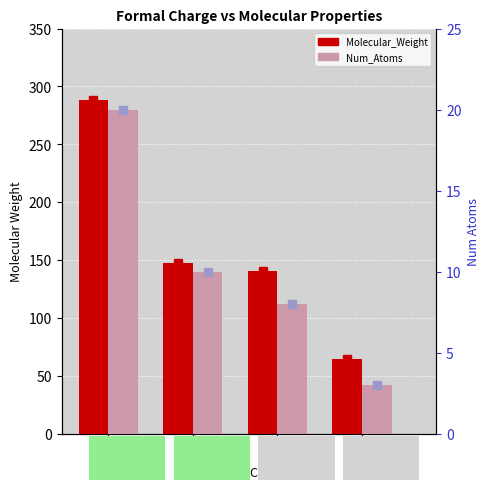

What is the minimum value shown in the chart?

3.0